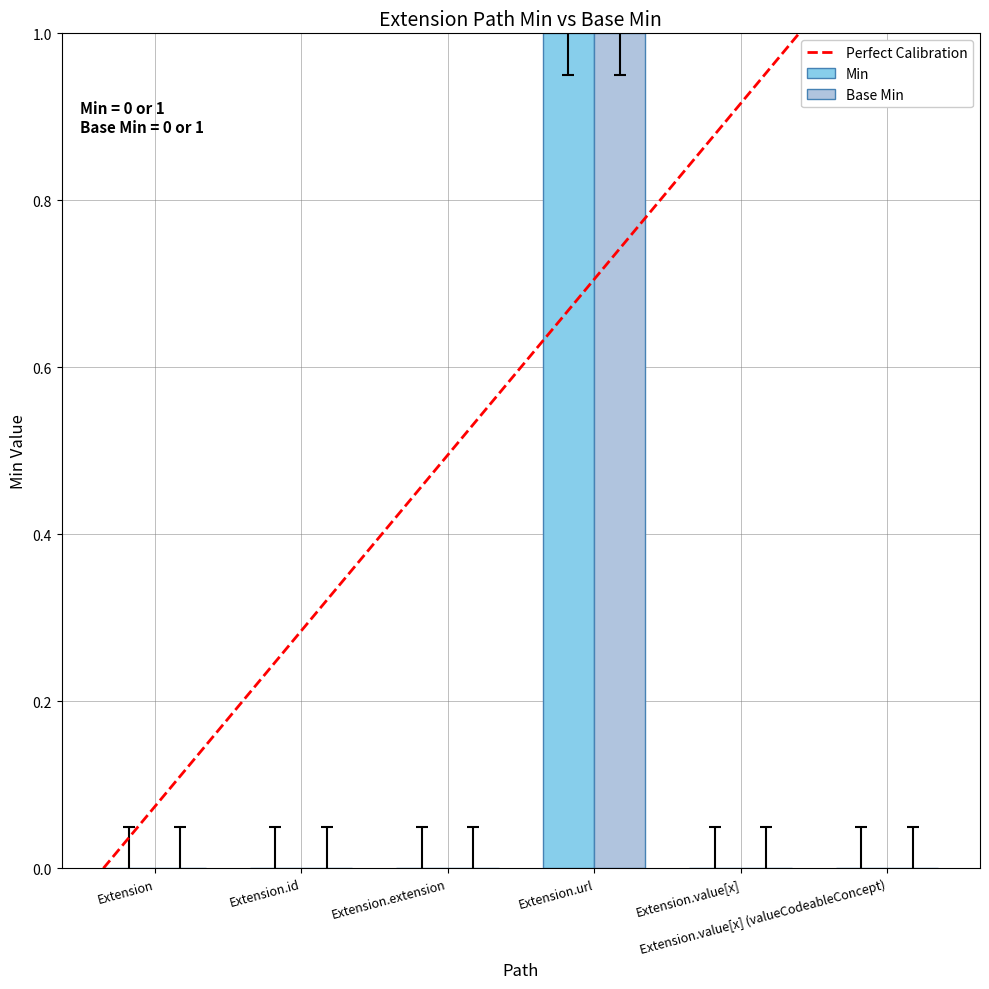

What is the sum of the Min values at Extension.url and Extension.value[x] (valueCodeableConcept)?

1